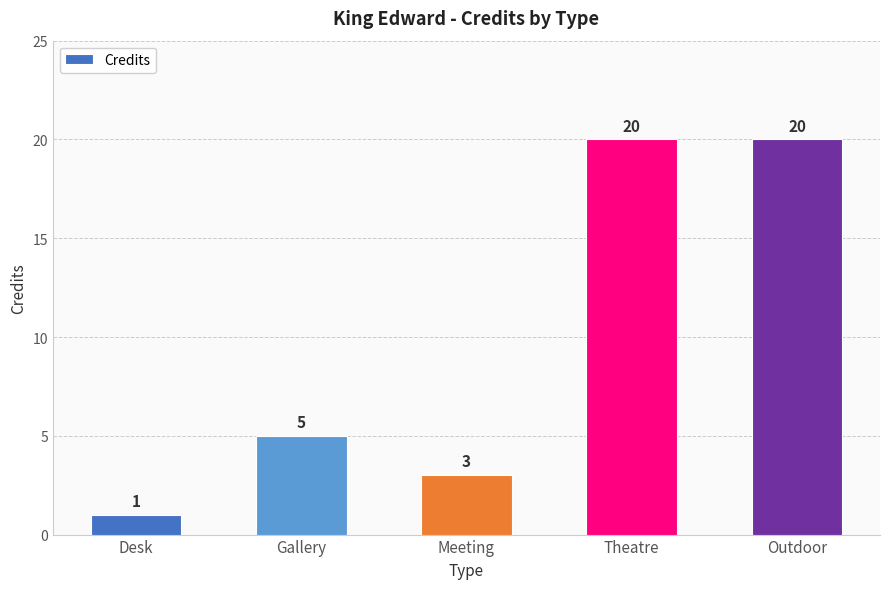

Read the value at Theatre.

20